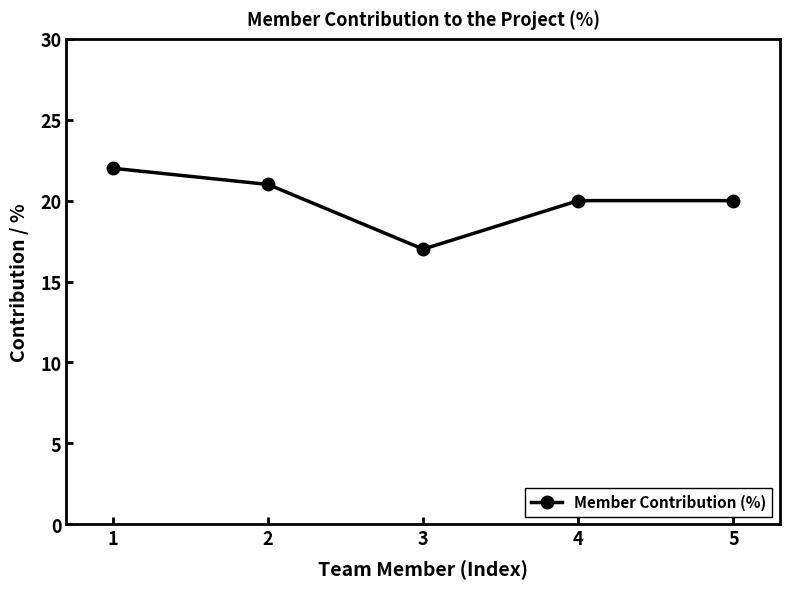

What is the change in value from 1 to 2?

-1